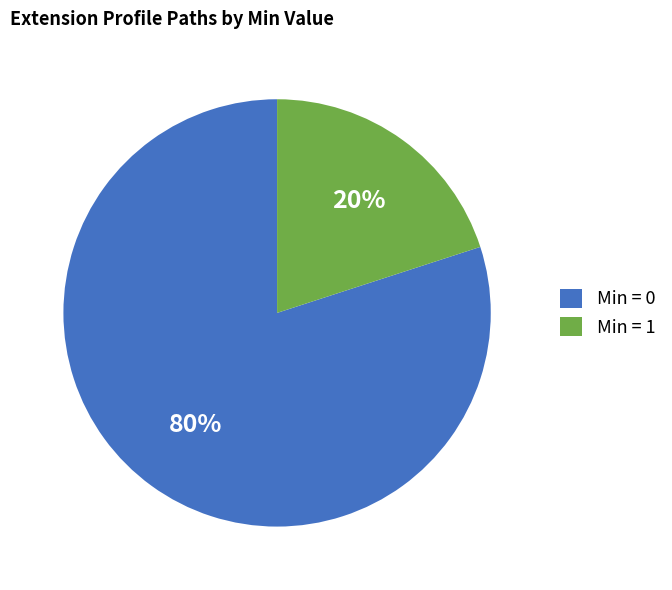

What is the ratio of the value at Min = 0 to the value at Min = 1?

4.0